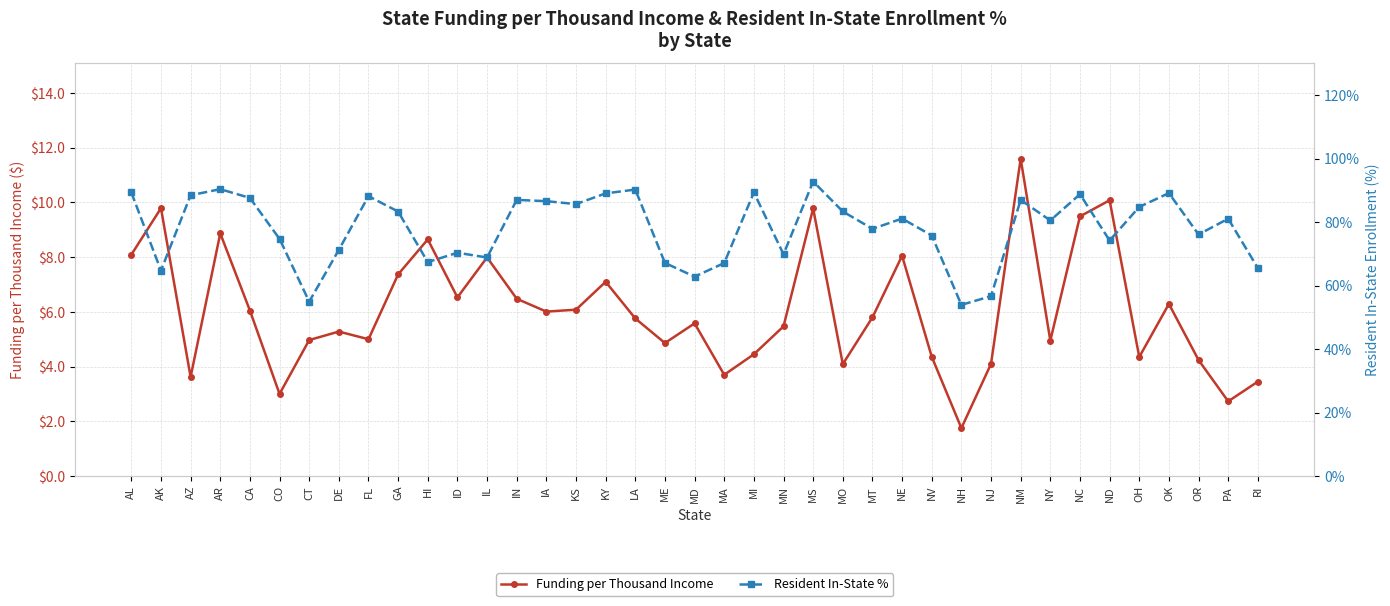

What is the sum of the Funding per Thousand Income values at ME and NM?

16.5